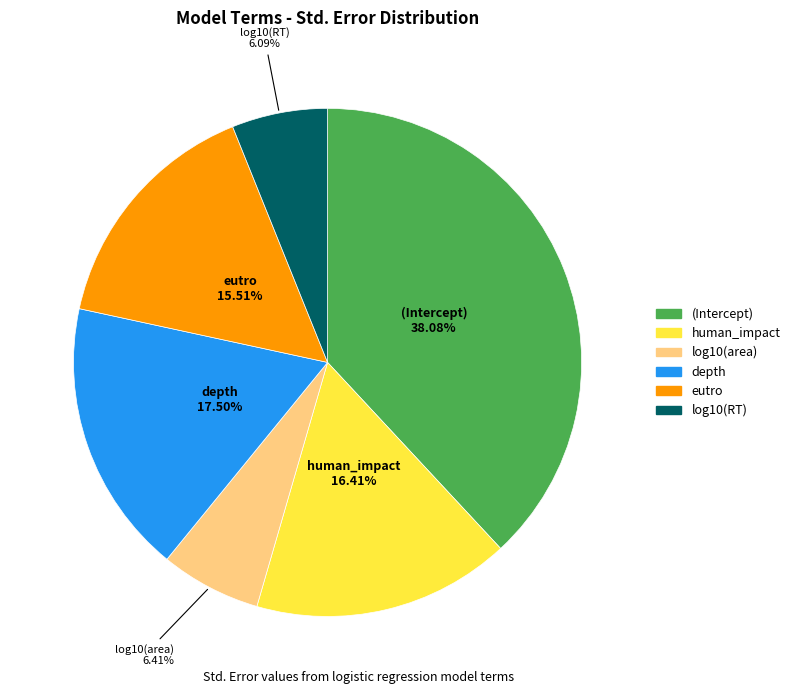

Does any single category account for the majority?

No